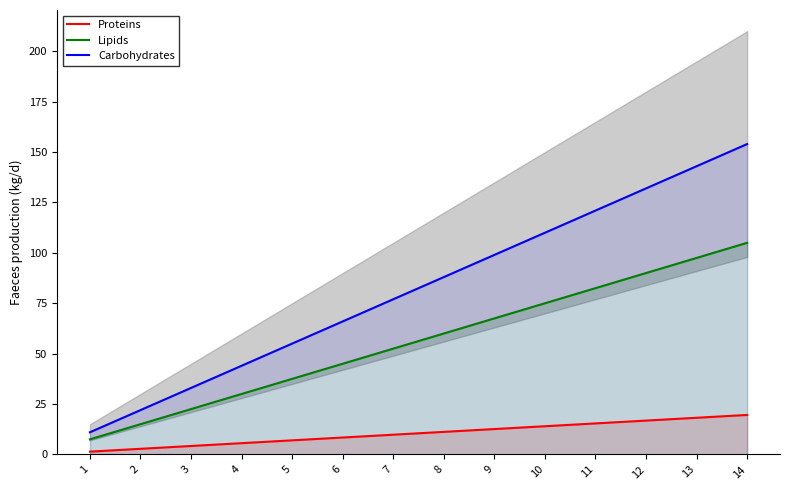

Where does the Carbohydrates series first go above 88?

9